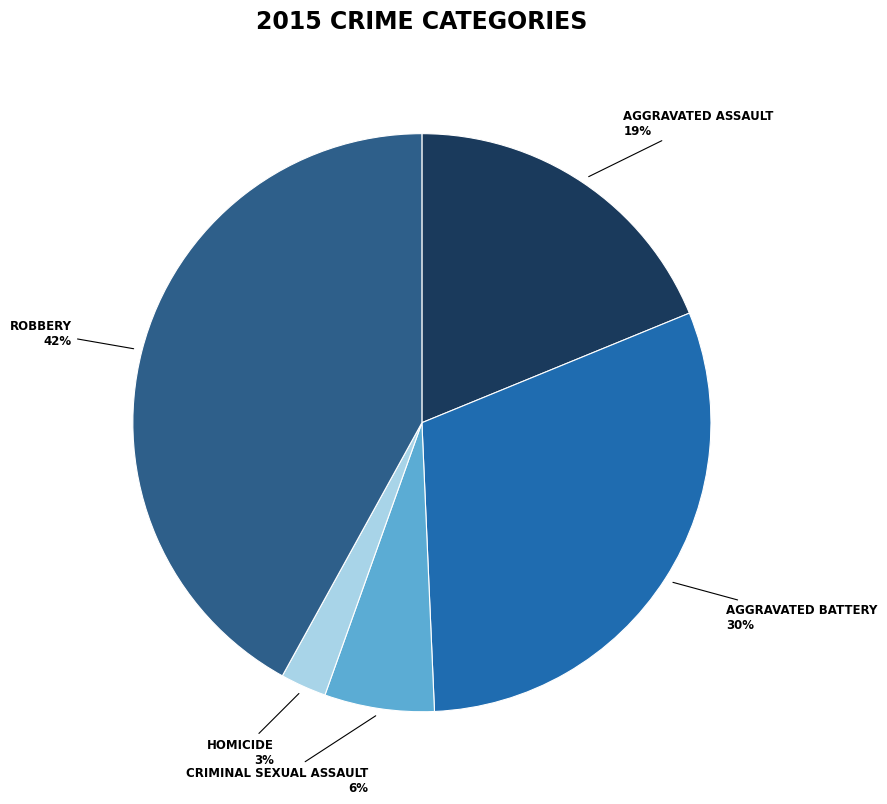

Does any single category account for the majority?

No